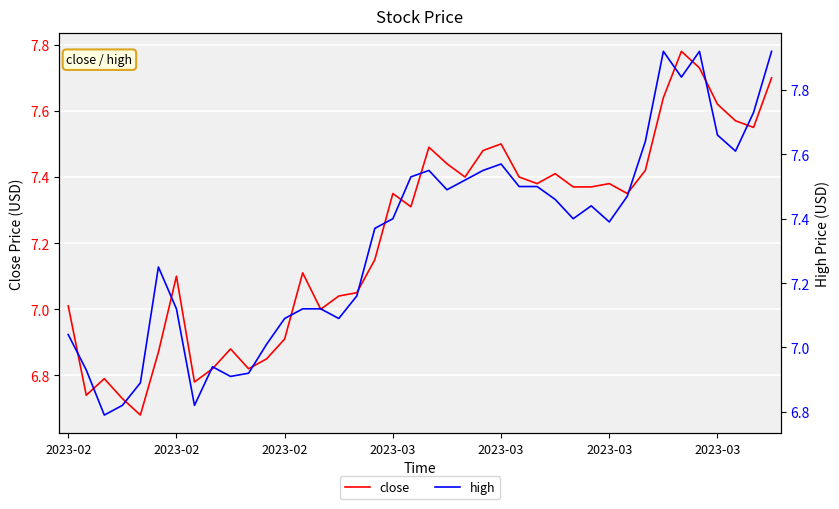

Read the close value at 31.

7.3